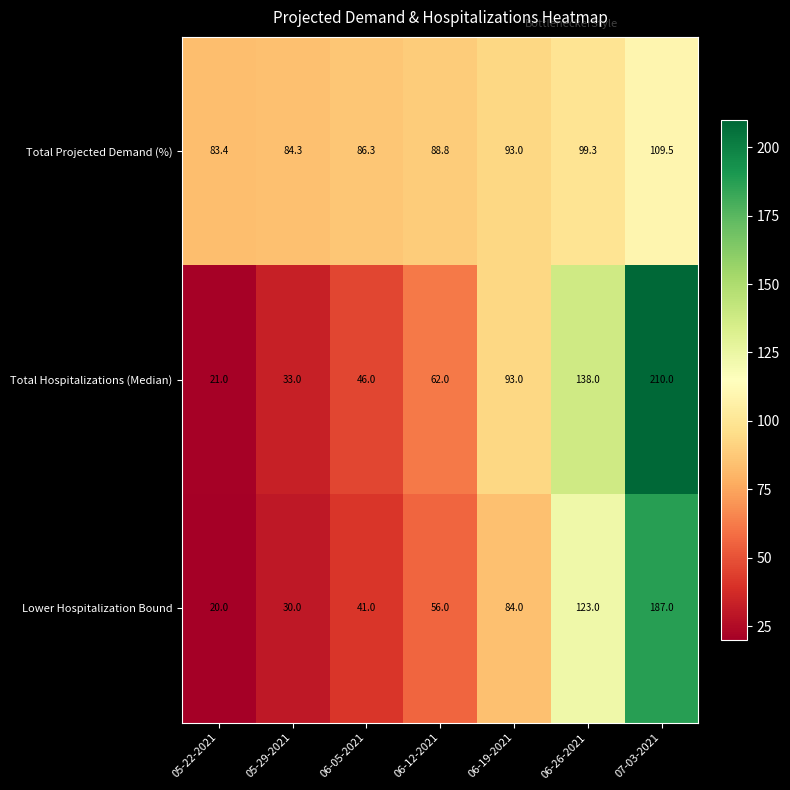

Reading right to left, what are all the values shown in this chart?

Total Projected Demand (%): 109.5	99.3	93.0	88.8	86.3	84.3	83.4
Total Hospitalizations (Median): 210.0	138.0	93.0	62.0	46.0	33.0	21.0
Lower Hospitalization Bound: 187.0	123.0	84.0	56.0	41.0	30.0	20.0